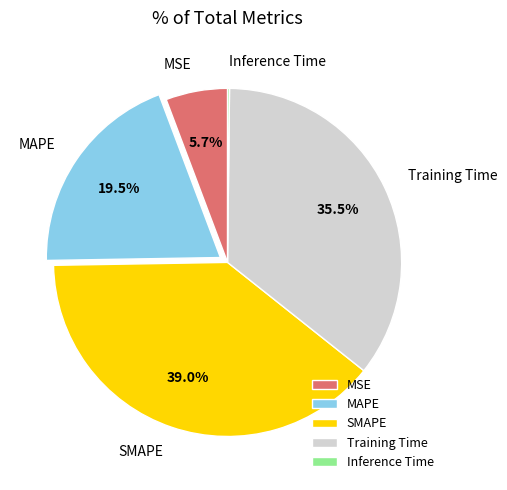

Which has a higher value, Training Time or MAPE?

Training Time